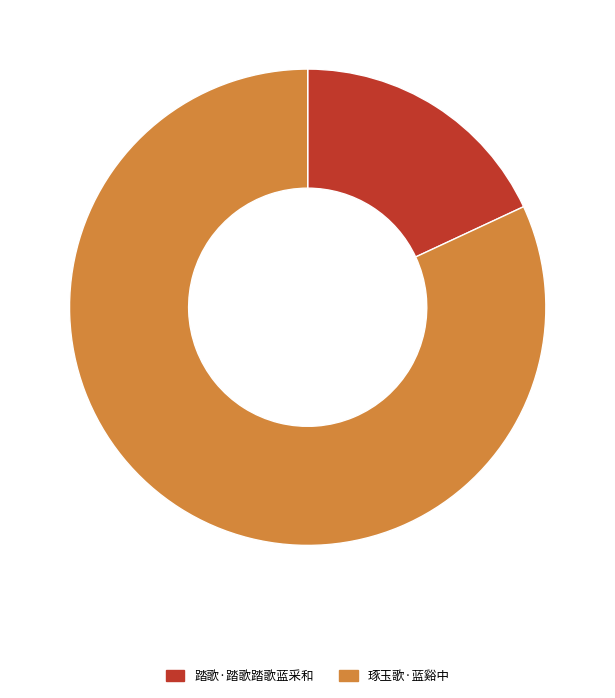

Rank the categories by value from highest to lowest.

琢玉歌·蓝谿中, 踏歌·踏歌踏歌蓝采和